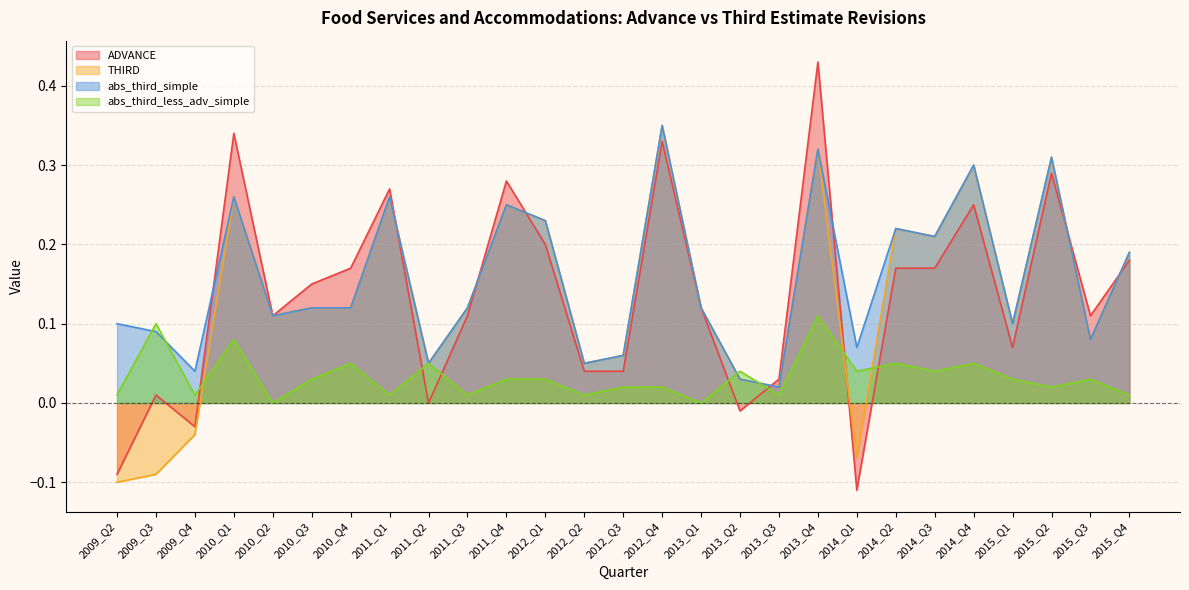

At which category is the sum across all series the highest?

2013_Q4